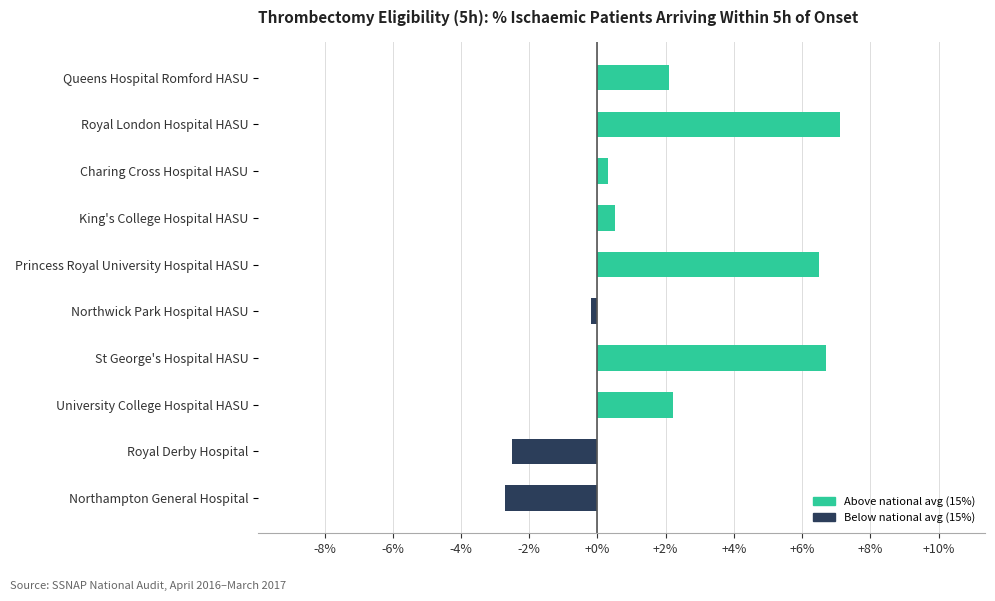

What is the minimum value shown in the chart?

-2.7